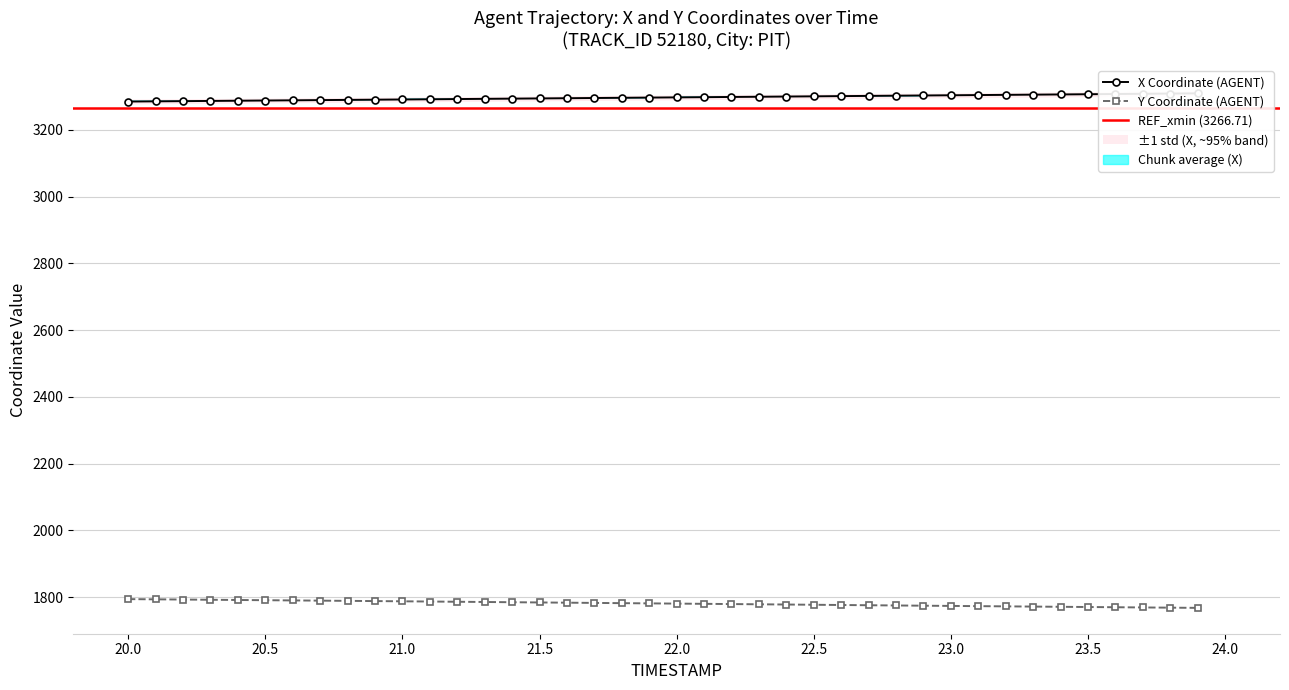

How many values in the X series exceed 3297?

20